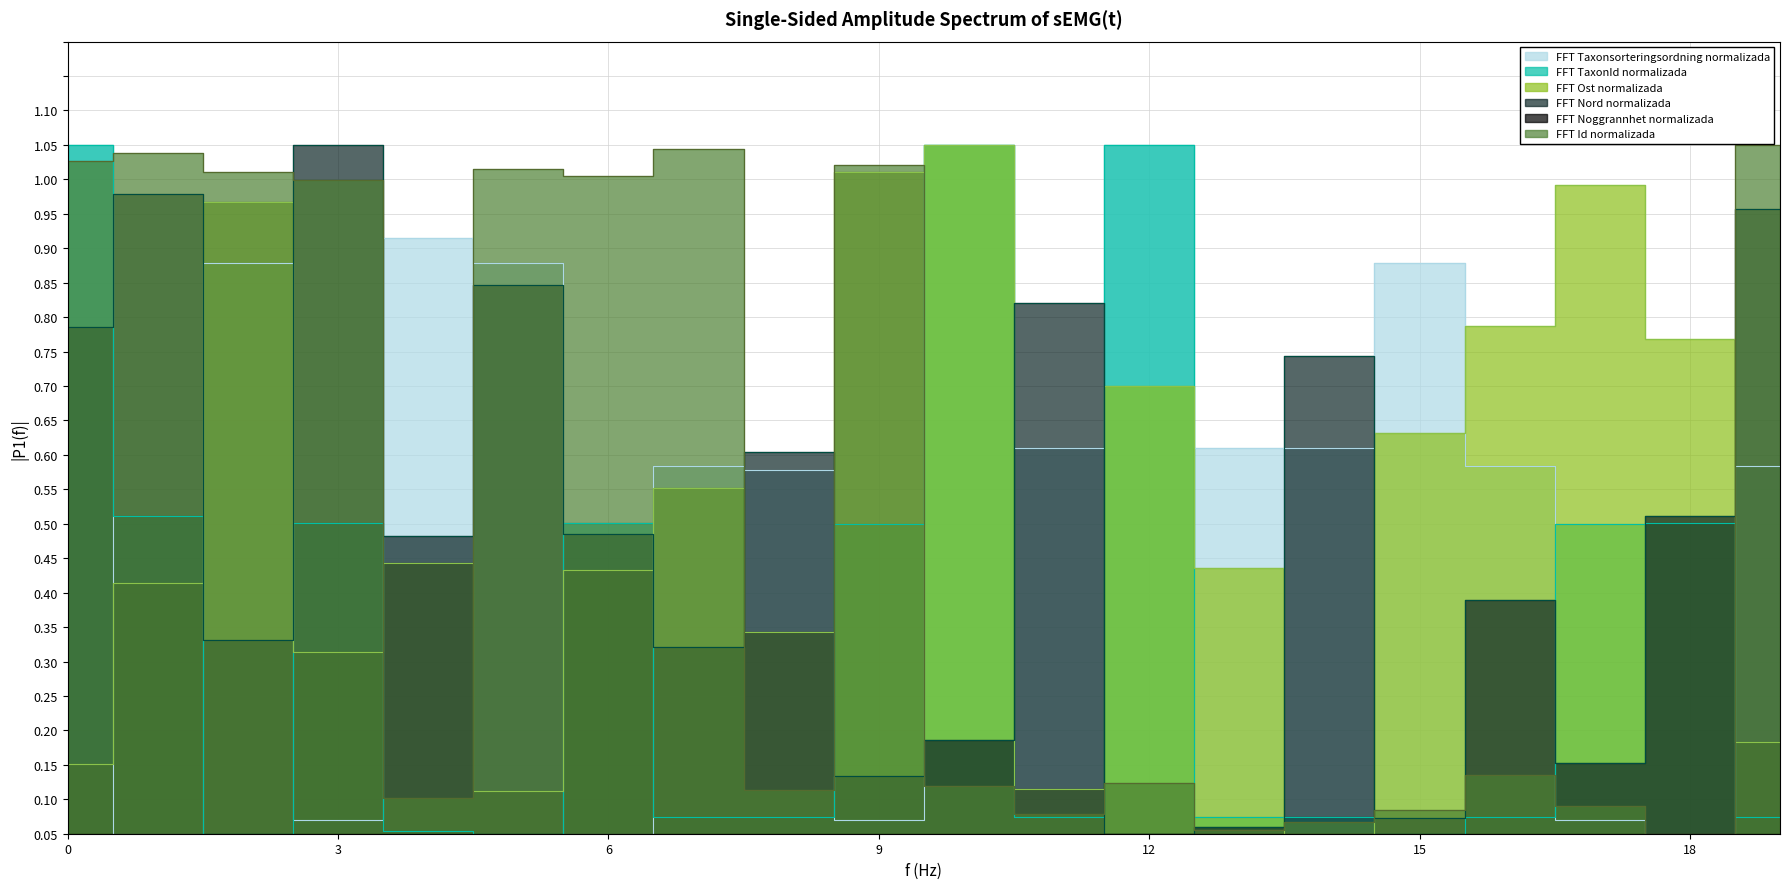

True or false: Id has a value of -0.4 at 18.

False